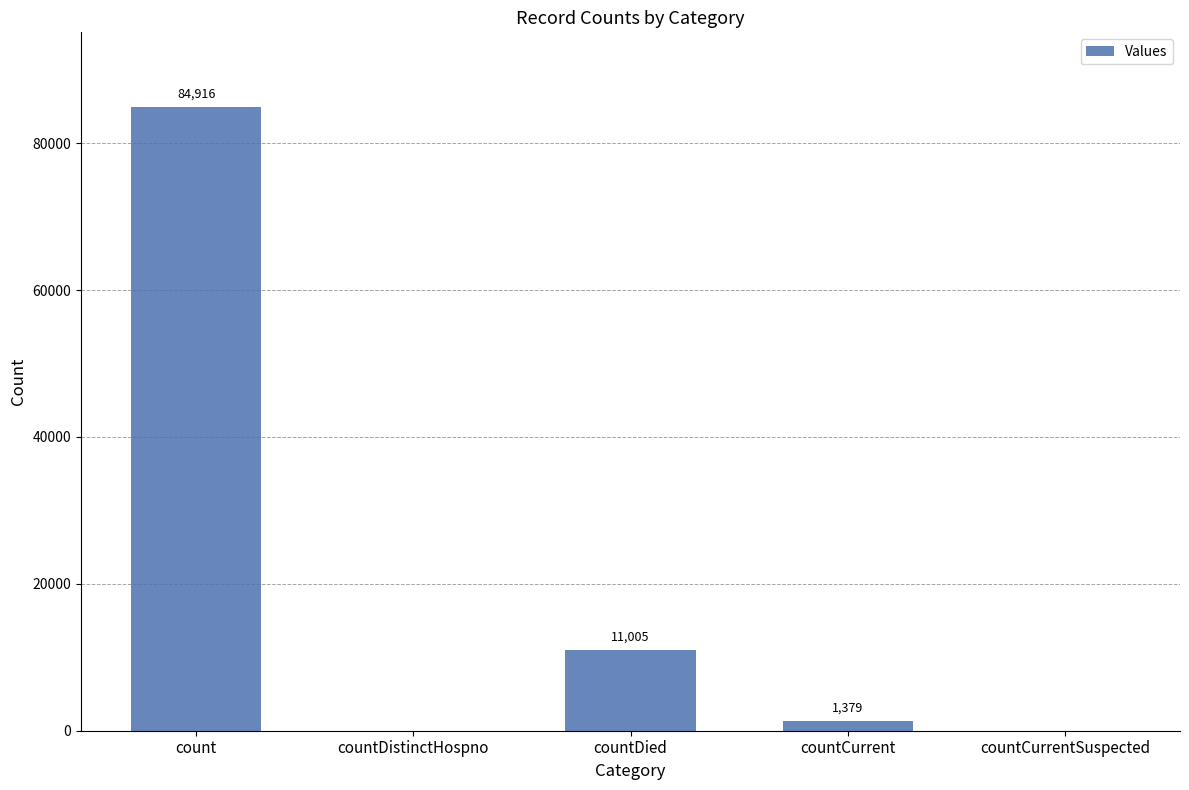

What is the greatest value displayed?

84916